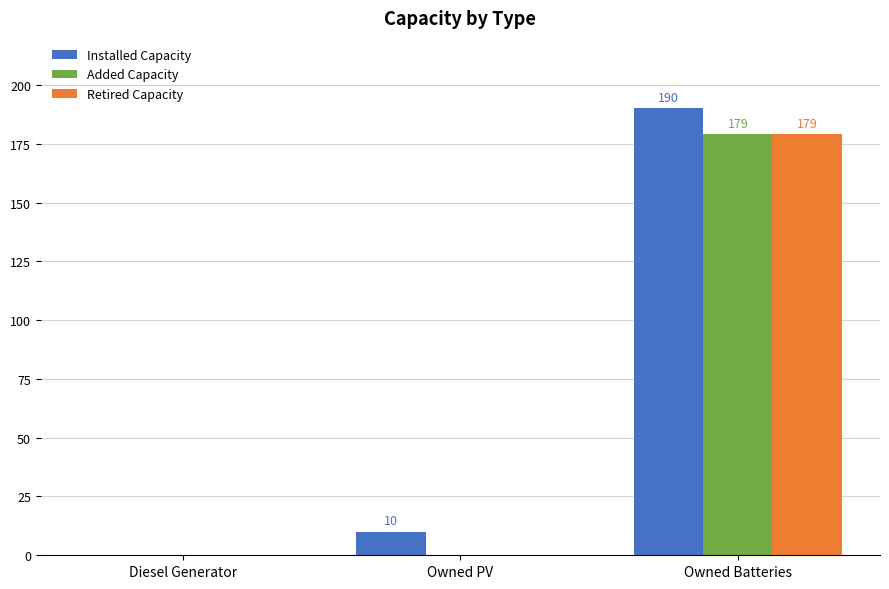

How many categories are shown in the chart?

3